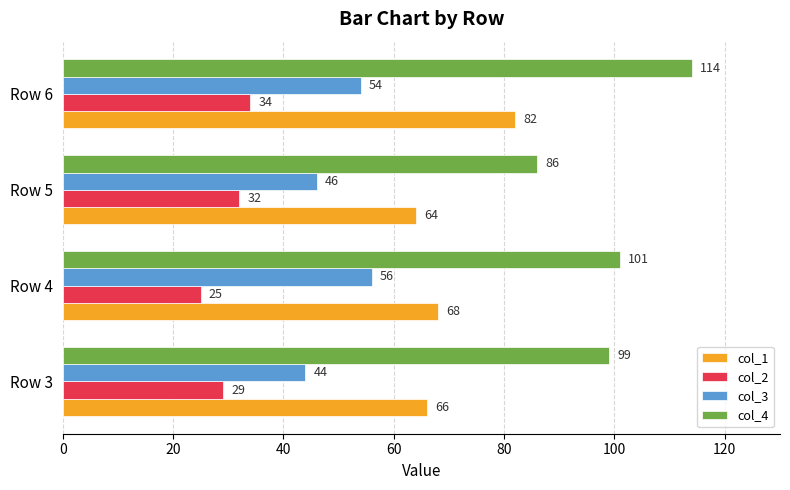

True or false: col_2 has a value of 7 at Row 6.

False